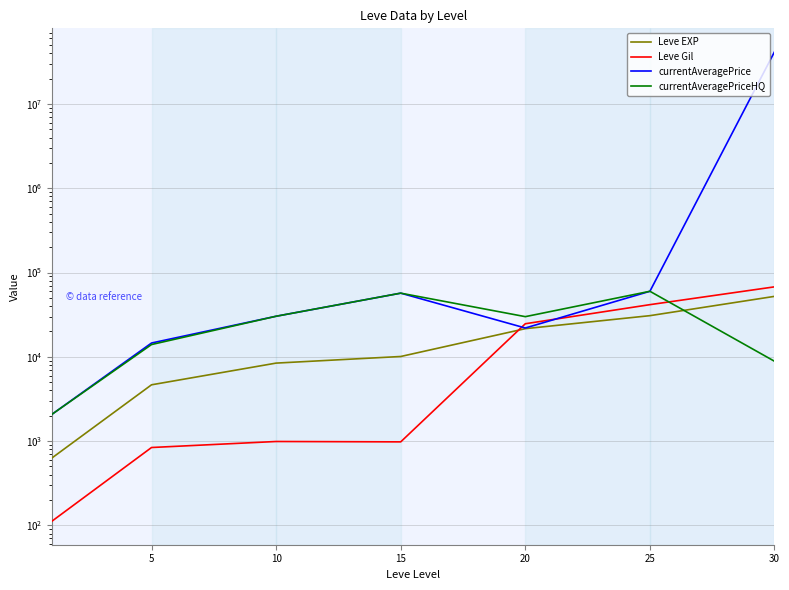

The Leve Gil series shows 8285.6 at 20. True or false?

False